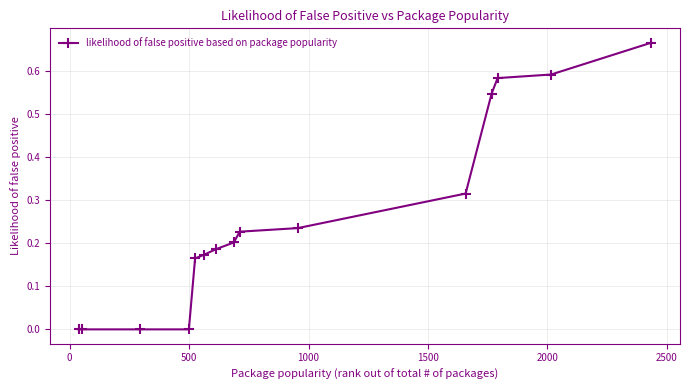

What is the sum of all values?

3.9